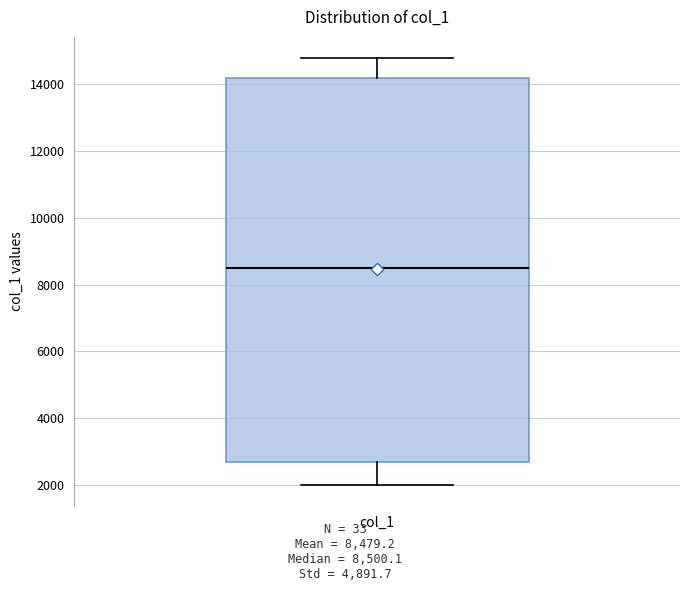

Read this box plot against the y-axis: the position of the median line, the range covered by the box, and the ends of both whiskers. The values are not printed on the chart, so give them approximately, as read against the axis.

median 8600, box 2600 to 14200, whiskers 2000 to 14800